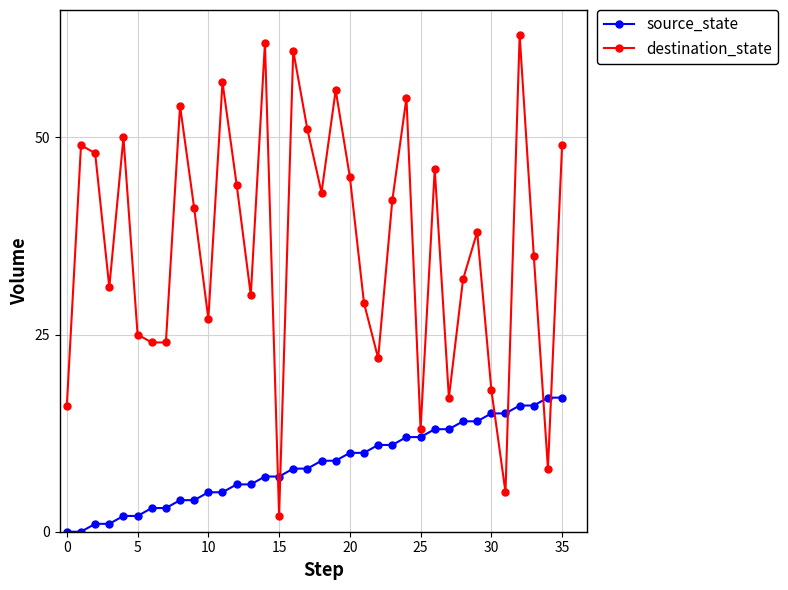

True or false: destination_state has more than 2 interior local peaks.

True